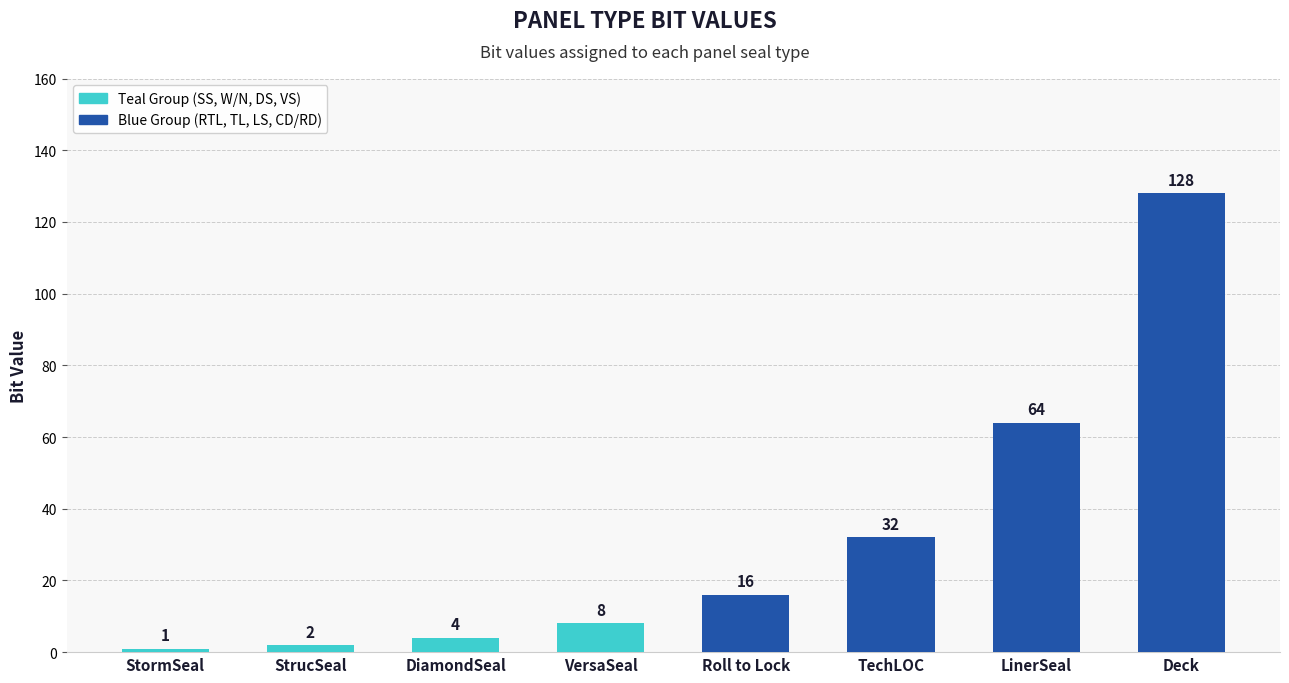

Where is the data nearest to the value 64?

LinerSeal